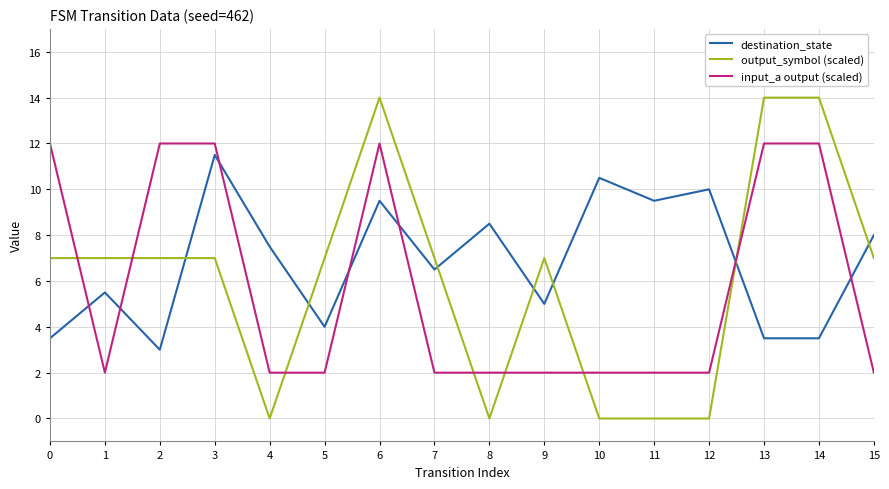

Which series changed the most between 11 and 15?

output_symbol (scaled)